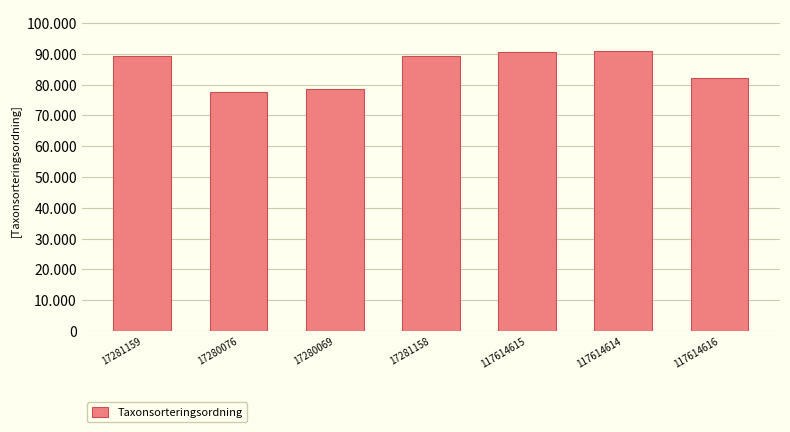

At which label does the data first exceed 89356?

17281159